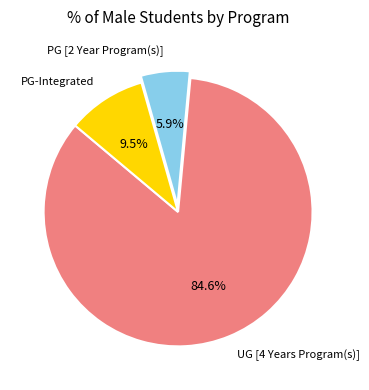

Between PG [2 Year Program(s)] and PG-Integrated, which is larger?

PG-Integrated